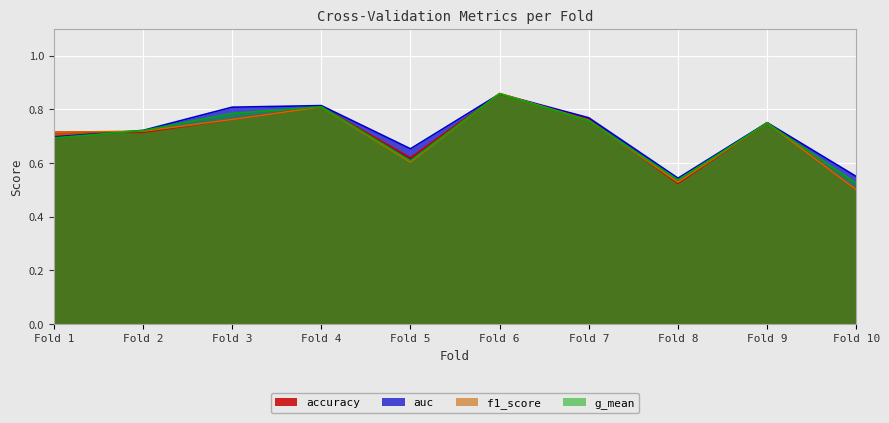

List the series in order of their peak value, highest first.

f1_score, auc, accuracy, g_mean